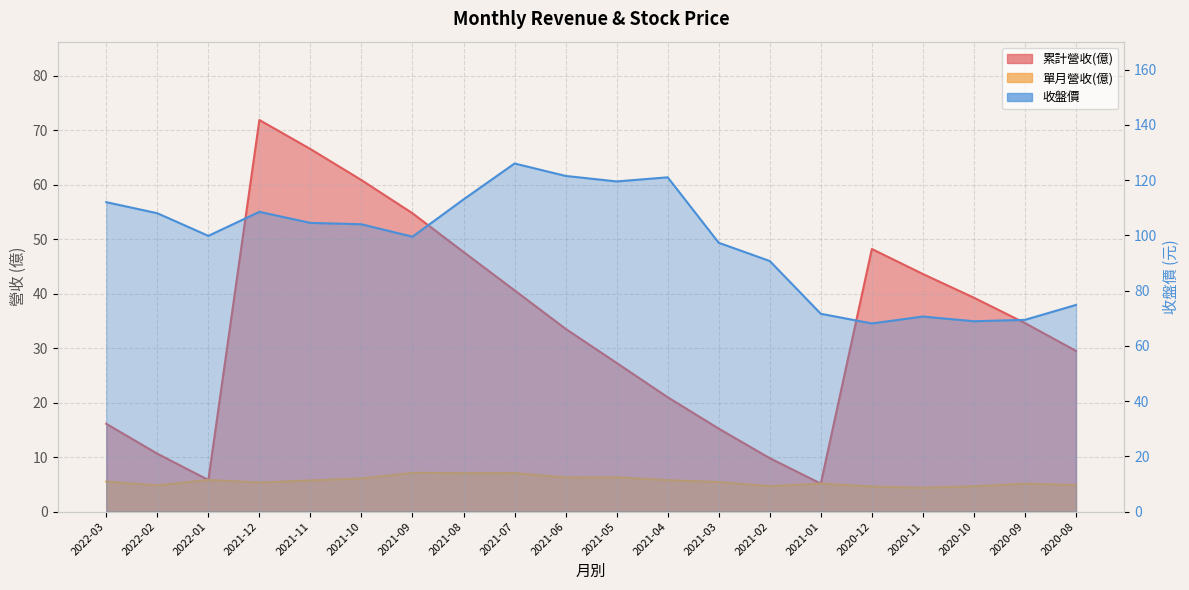

What is the maximum value for 單月營收(億)?

7.1